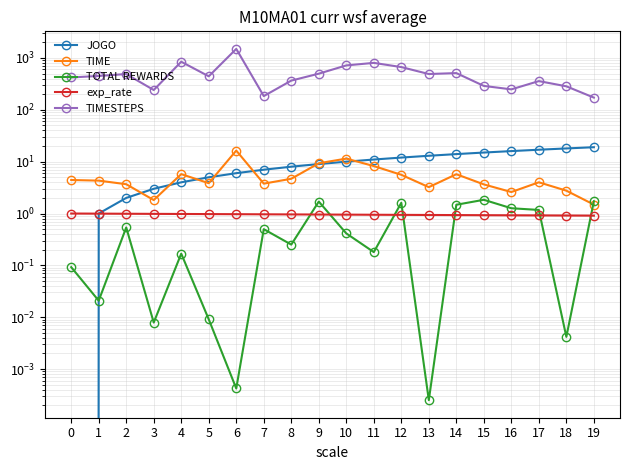

True or false: exp_rate and TIME cross at least once.

False